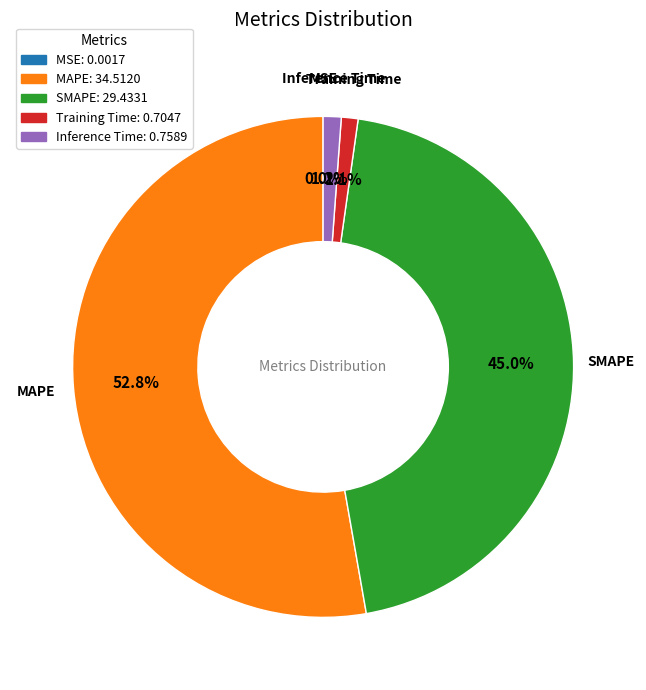

Is there a majority slice in this chart?

Yes